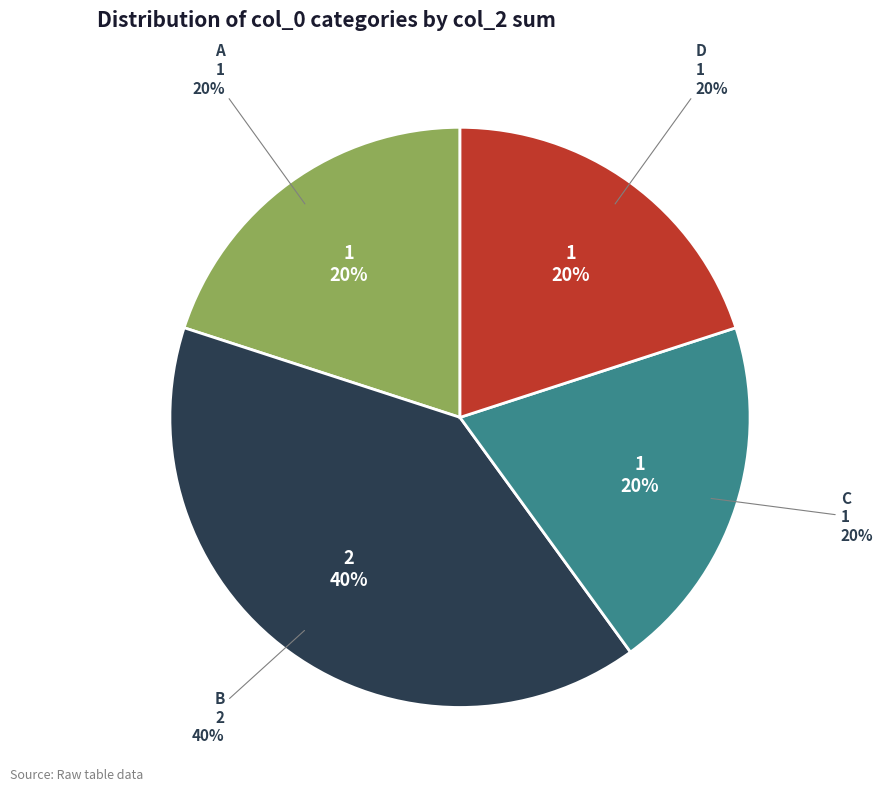

To the nearest percent, what is the average slice percentage?

25%